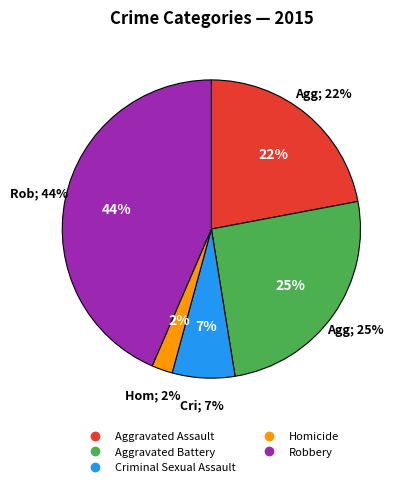

What is the smallest slice in the pie chart?

Homicide